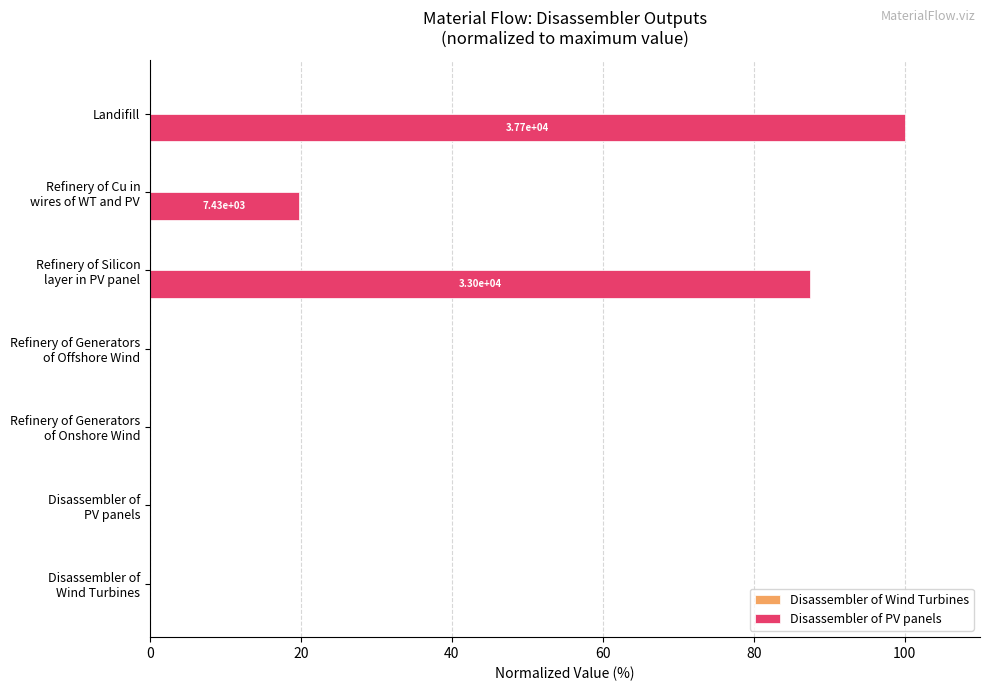

At which category is the sum across all series the highest?

Landifill